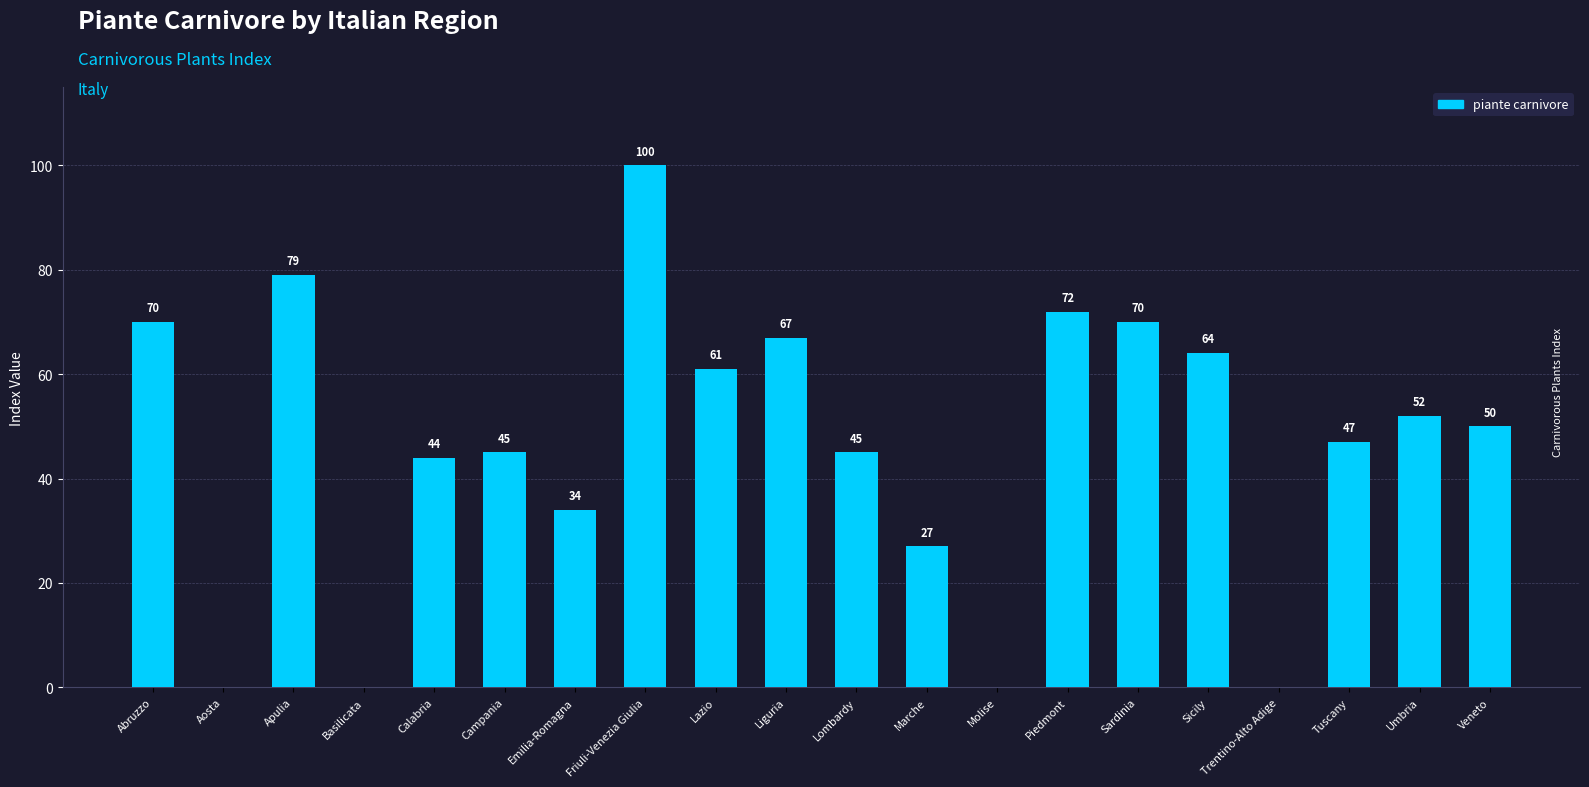

What is the approximate value at Sardinia, to the nearest 10?

70